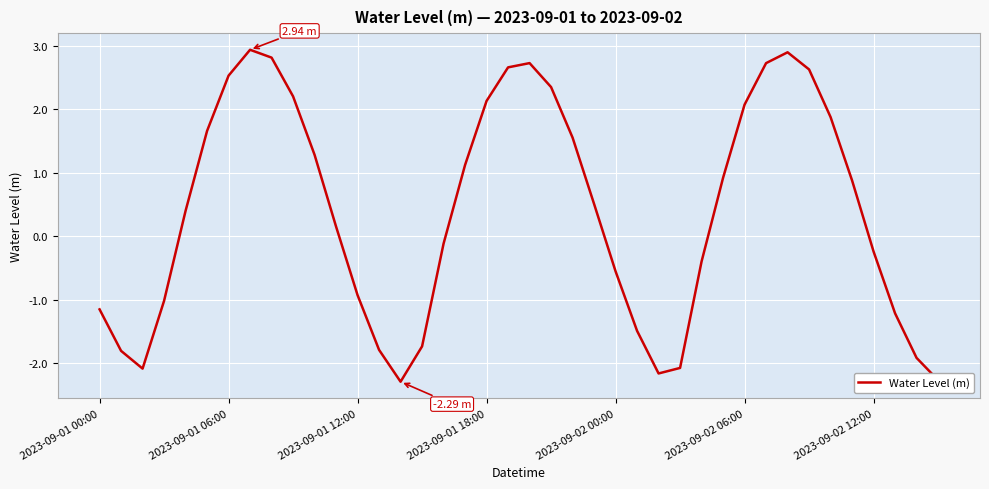

Reading left to right, list all the values displayed in this chart.

-1.2	-1.8	-2.1	-1.0	0.4	1.7	2.5	2.9	2.8	2.2	1.3	0.2	-0.9	-1.8	-2.3	-1.7	-0.1	1.1	2.1	2.7	2.7	2.3	1.6	0.5	-0.6	-1.5	-2.2	-2.1	-0.4	0.9	2.1	2.7	2.9	2.6	1.9	0.9	-0.2	-1.2	-1.9	-2.3